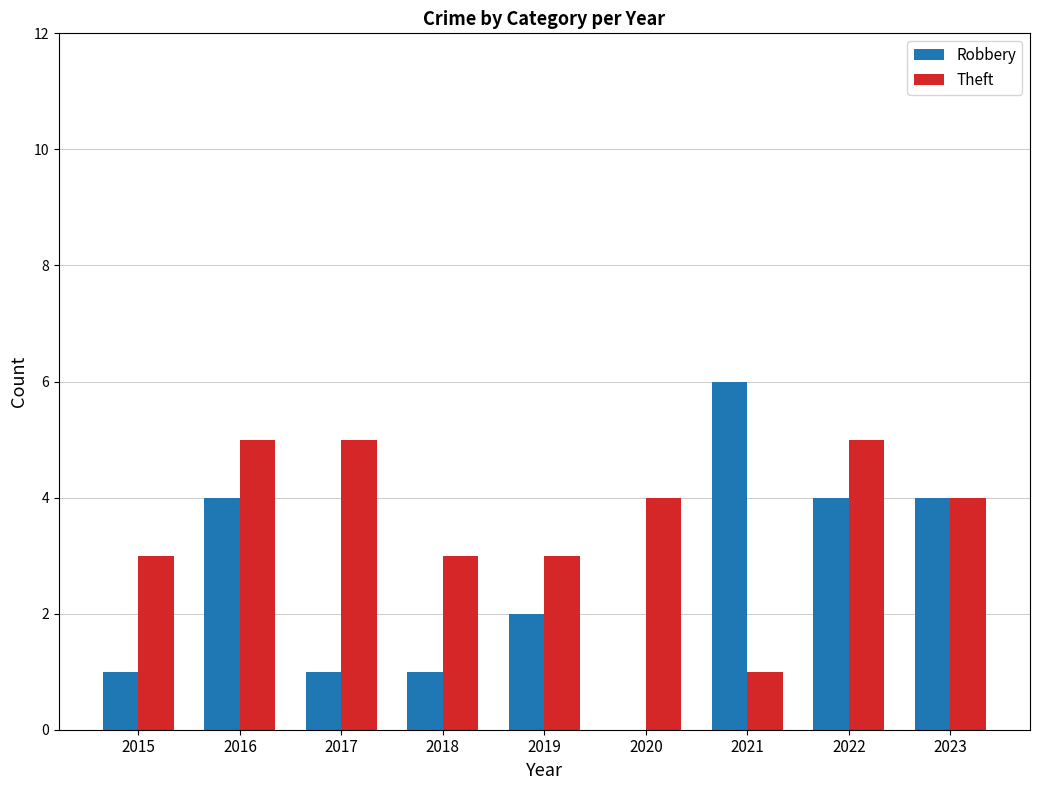

Where does the Robbery series first go above 2?

2016